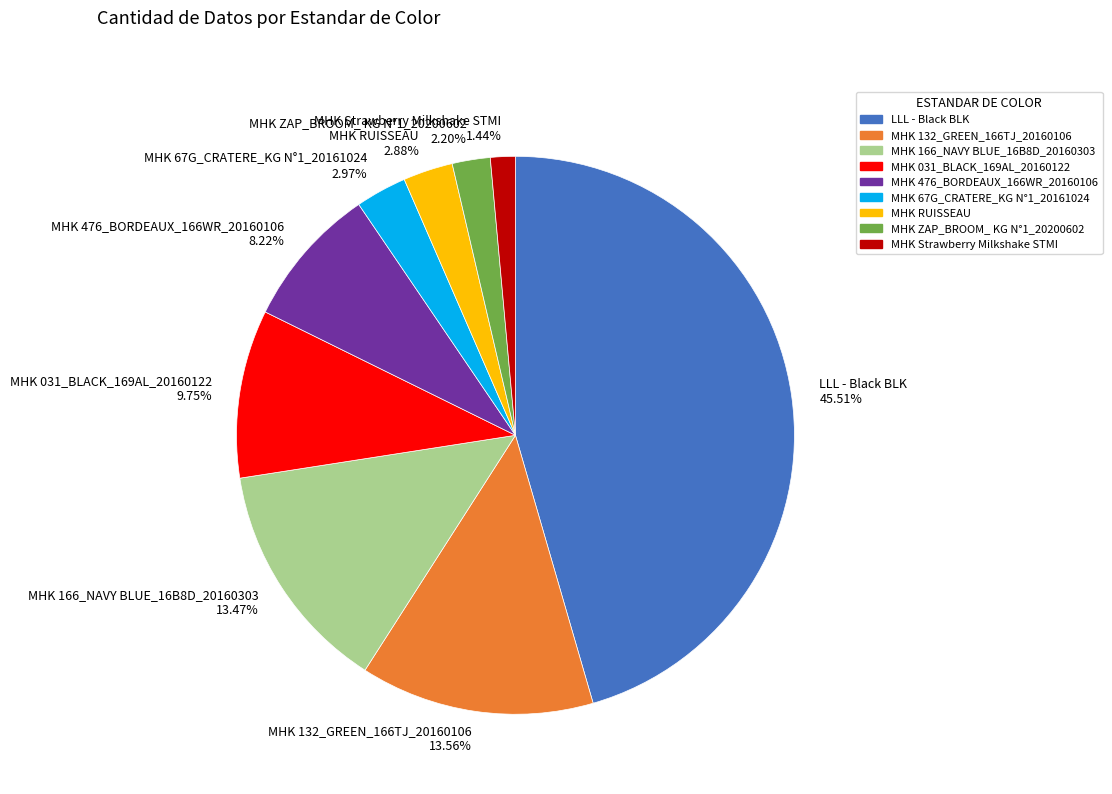

Does MHK 67G_CRATERE_KG N°1_20161024 represent more than half of the total?

No